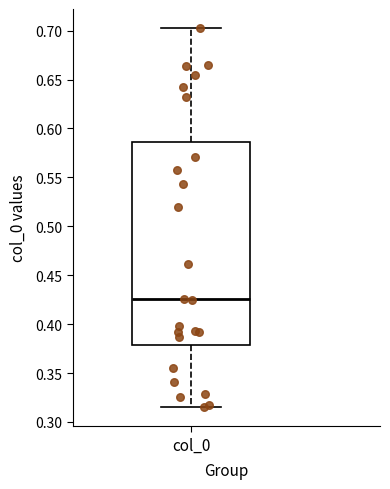

Read this box plot against the y-axis: the position of the median line, the range covered by the box, and the ends of both whiskers. The values are not printed on the chart, so give them approximately, as read against the axis.

median 0.425, box 0.380 to 0.585, whiskers 0.315 to 0.705